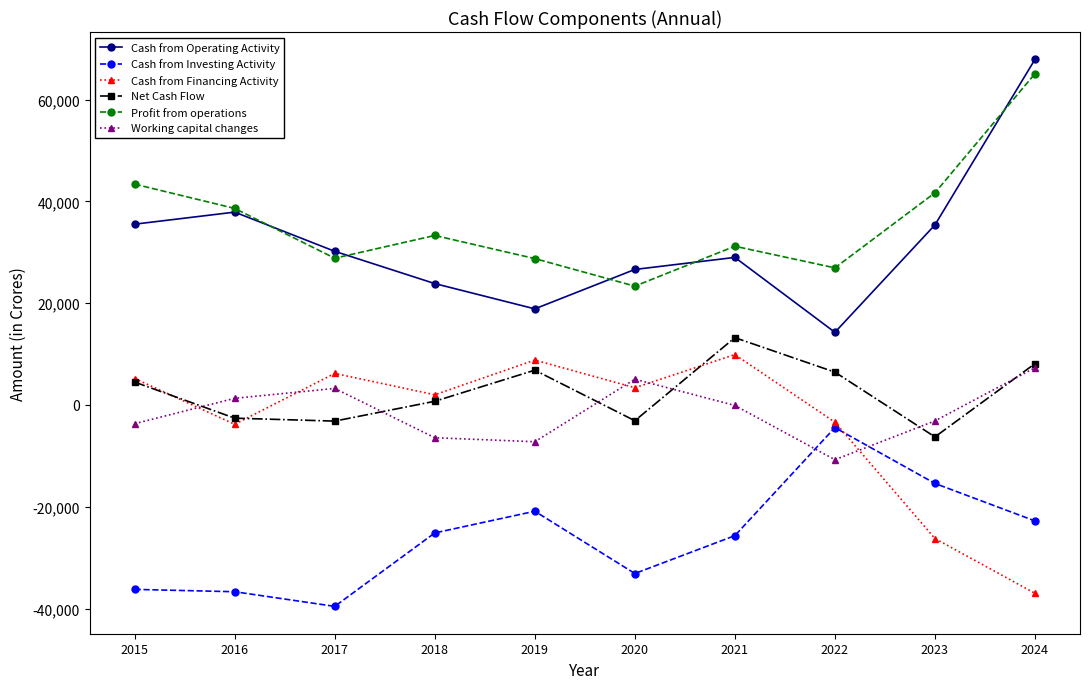

What are all the series names shown in the legend?

Cash from Operating Activity, Cash from Investing Activity, Cash from Financing Activity, Net Cash Flow, Profit from operations, Working capital changes